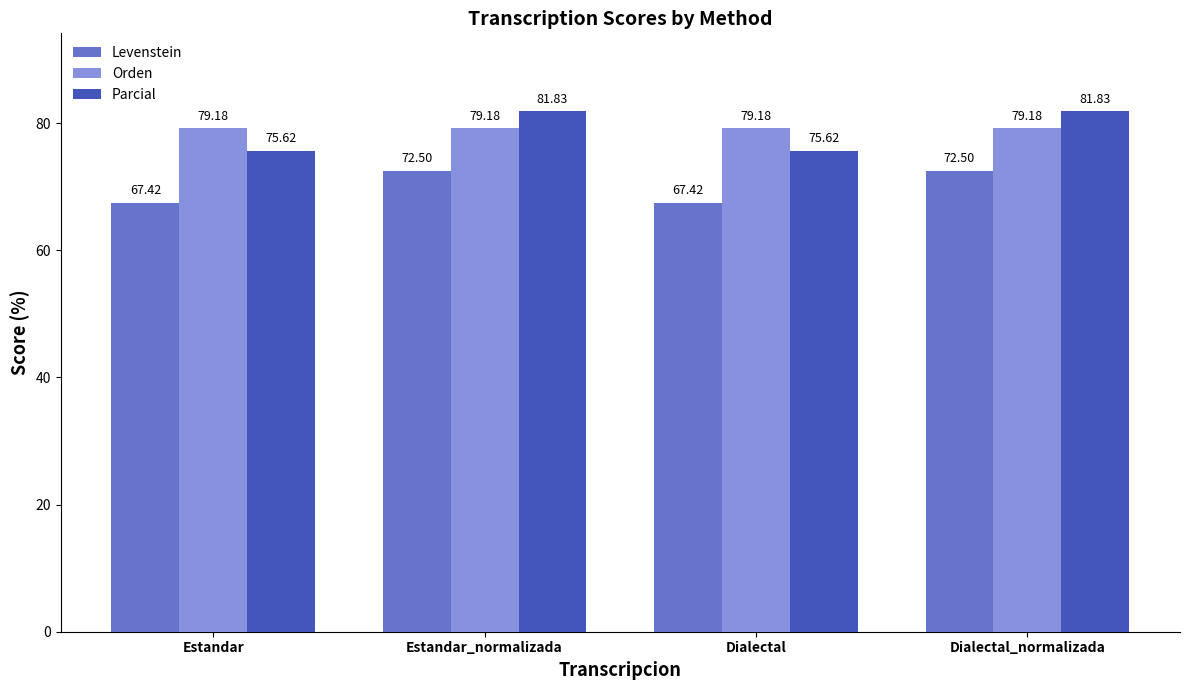

Count the number of categories in the chart.

4